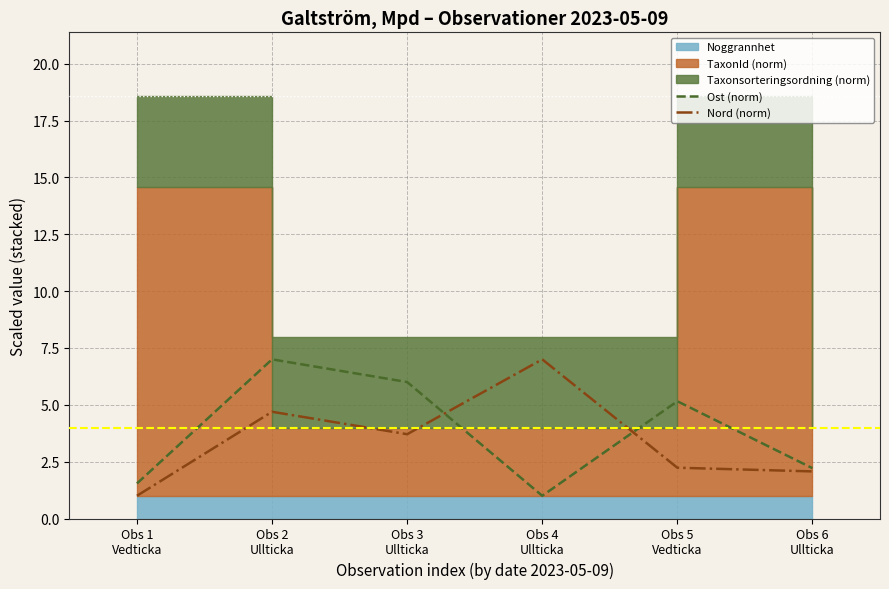

What is the maximum value for Nord (norm)?

7.0